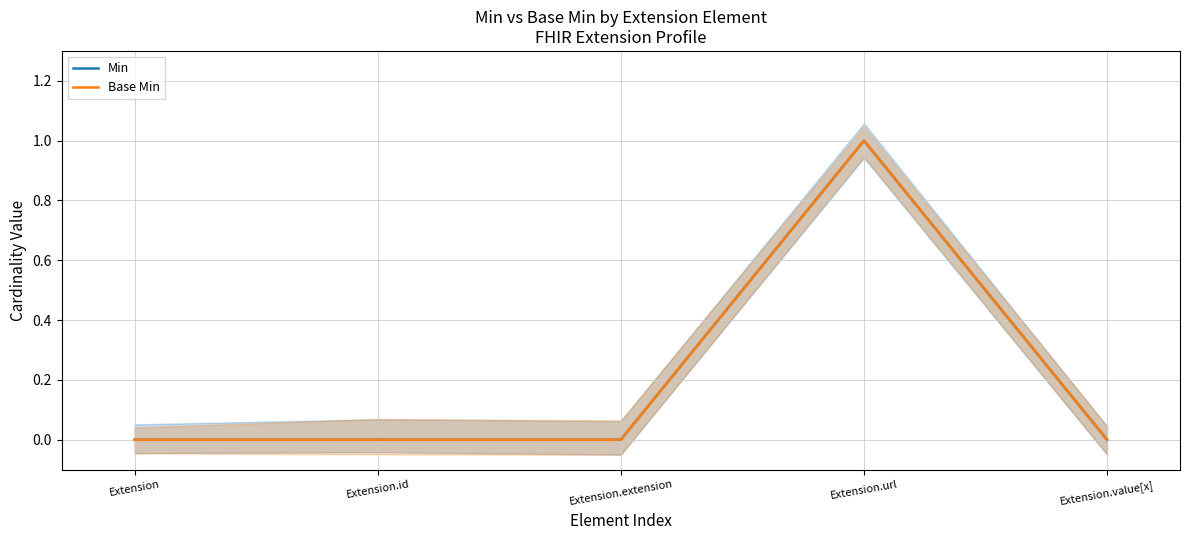

At how many categories does at least one series exceed 0?

1